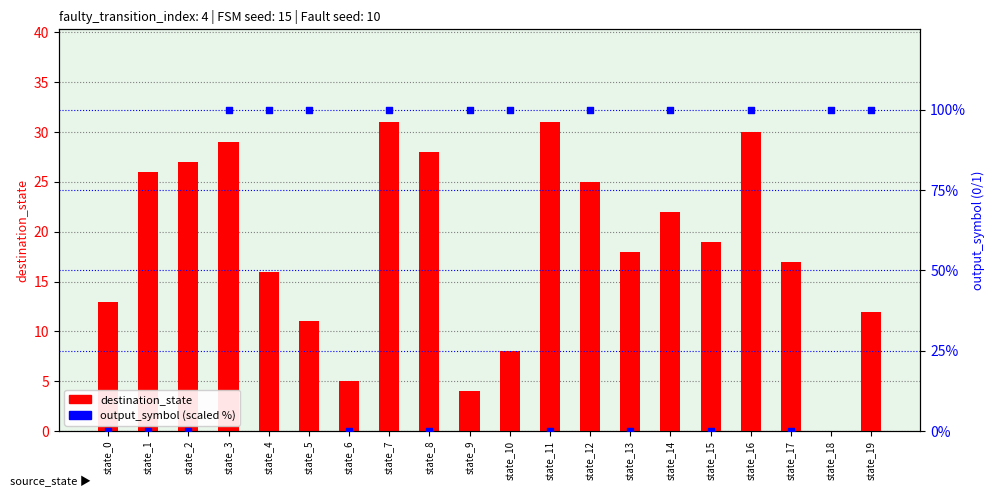

Which series has the largest Y range (max minus min)?

output_symbol